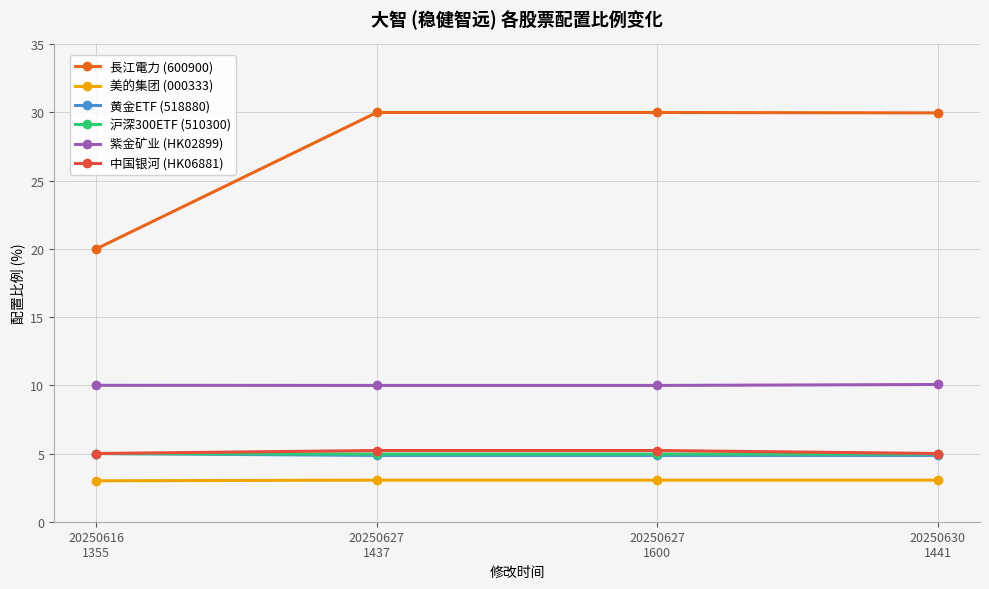

Which series has the largest total across all categories?

長江電力 (600900)